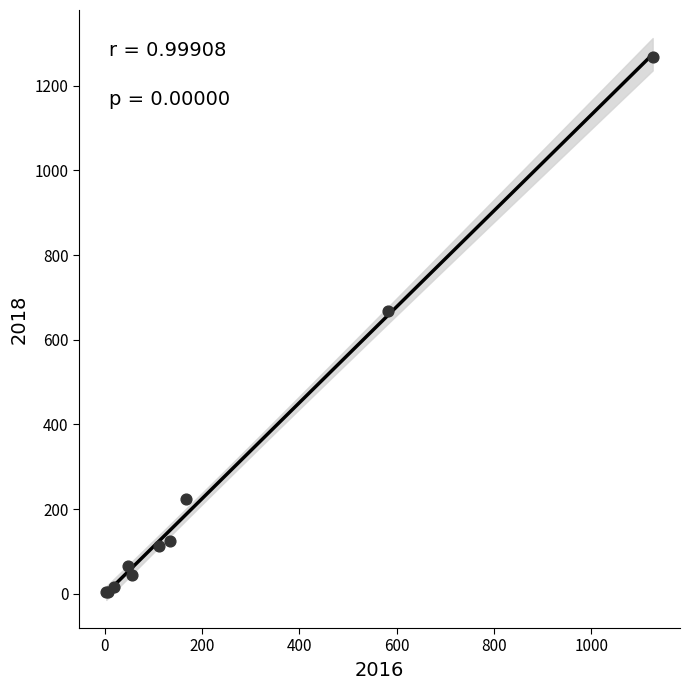

What Y value in the scatter plot is closest to 635?

669